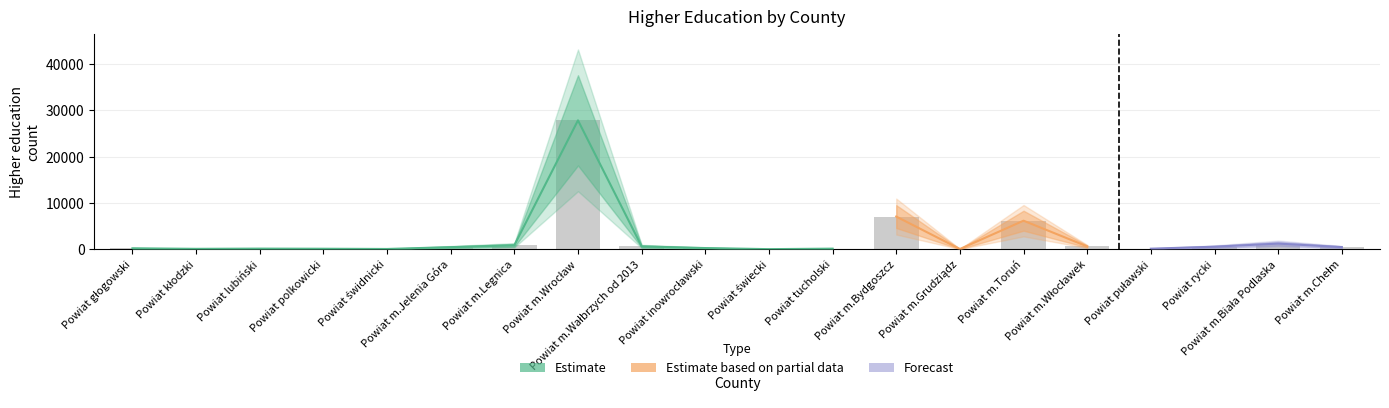

At which label is the value closest to 13907?

Powiat m.Bydgoszcz